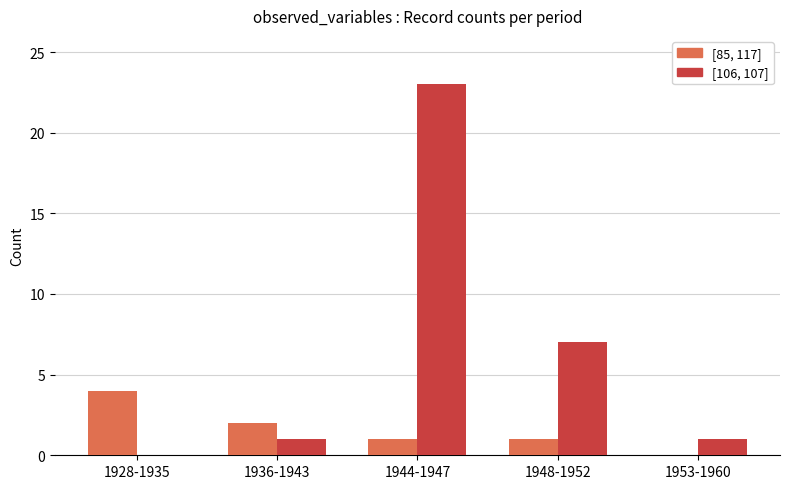

What is the sum of the [106, 107] values at 1936-1943 and 1944-1947?

24